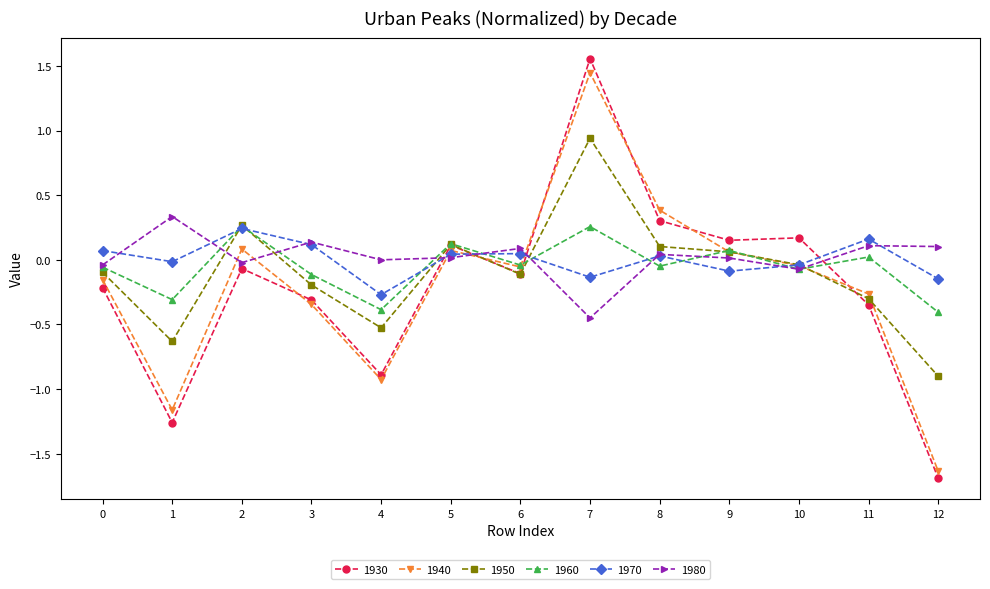

In 1970, how many points are lower than both neighbors (excluding endpoints)?

4